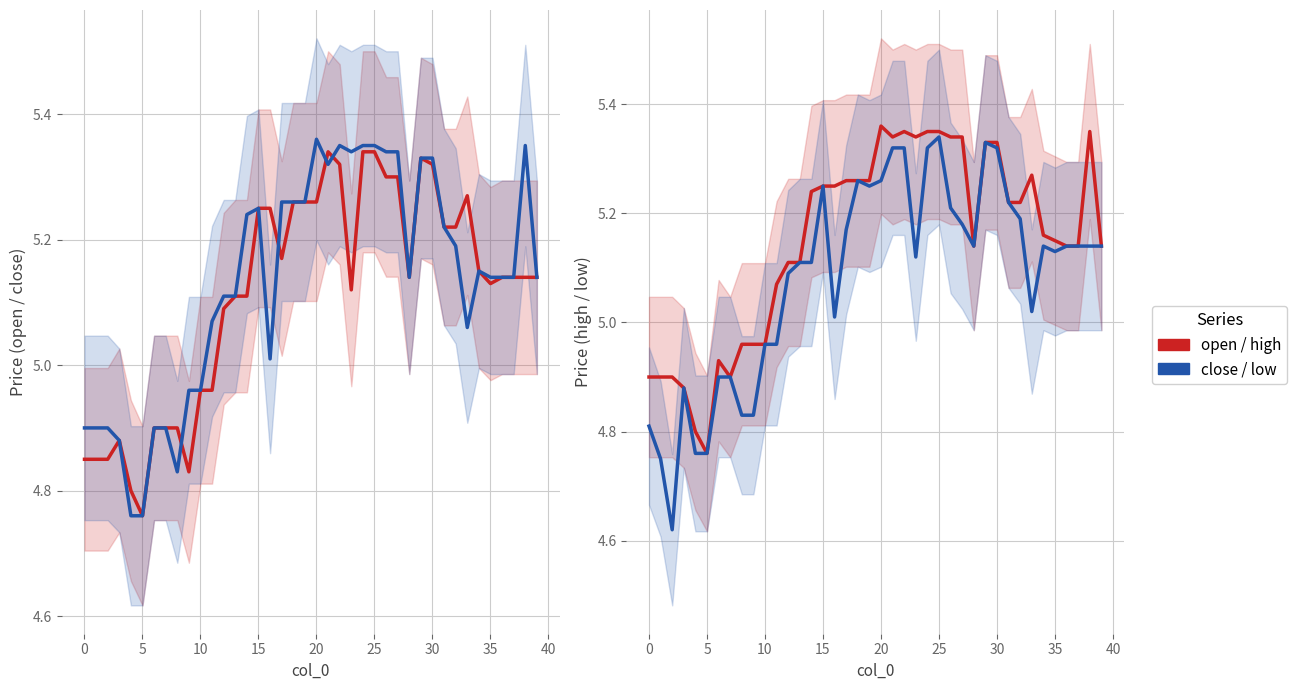

What is the value of the low point at the 37th from the left?

5.1